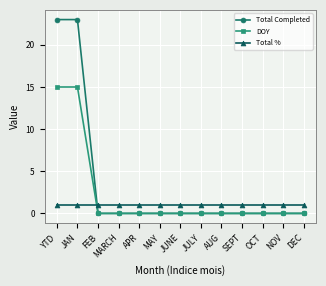

How many categories are shown in the chart?

13